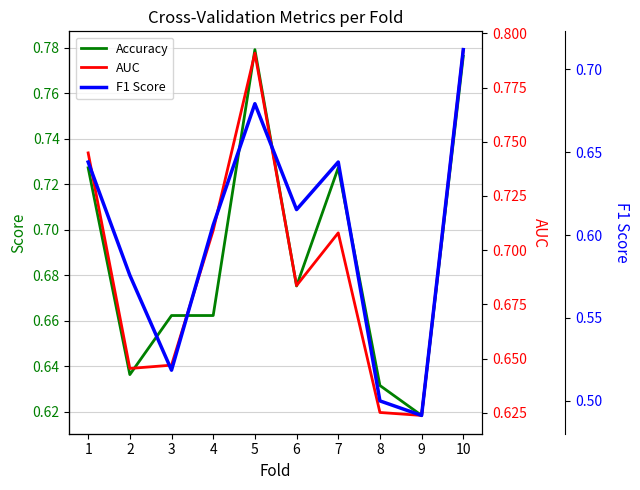

List the labels in order of F1 Score value, largest first.

10, 5, 1, 7, 6, 4, 2, 3, 8, 9